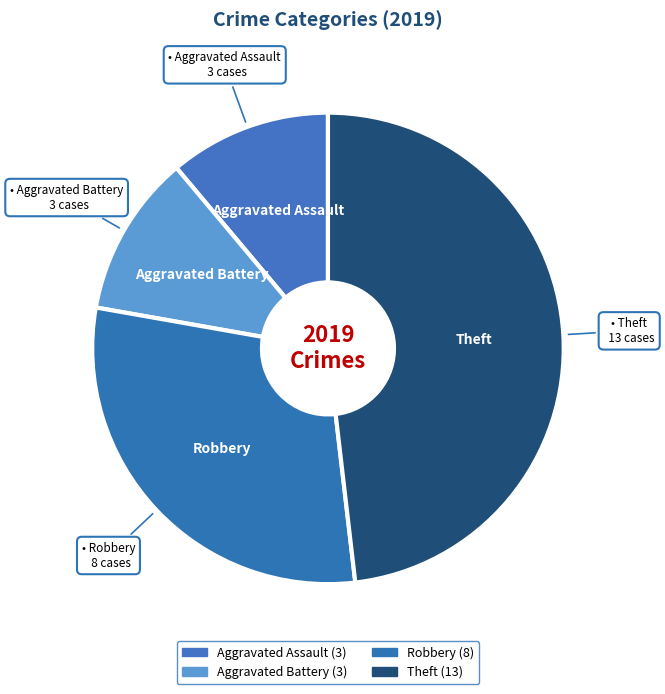

What is the total percentage of Robbery and Theft?

77.8%